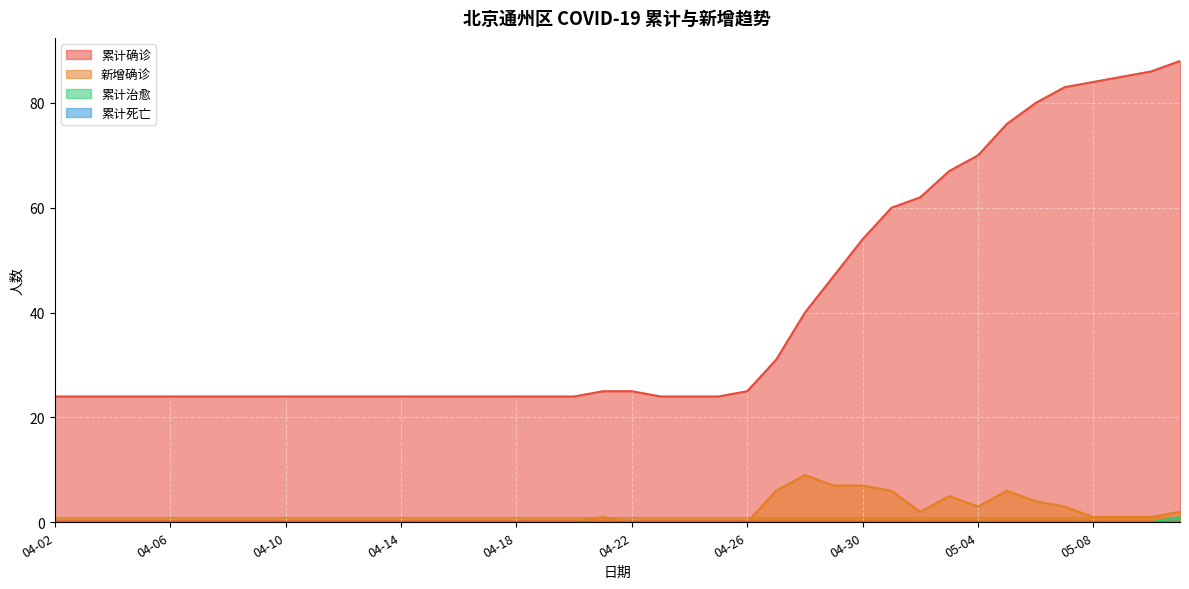

Reading right to left, list all the values displayed in this chart.

累计确诊: 05-11=88	05-10=86	05-09=85	05-08=84	05-07=83	05-06=80	05-05=76	05-04=70	05-03=67	05-02=62	05-01=60	04-30=54	04-29=47	04-28=40	04-27=31	04-26=25	04-25=24	04-24=24	04-23=24	04-22=25	04-21=25	04-20=24	04-19=24	04-18=24	04-17=24	04-16=24	04-15=24	04-14=24	04-13=24	04-12=24	04-11=24	04-10=24	04-09=24	04-08=24	04-07=24	04-06=24	04-05=24	04-04=24	04-03=24	04-02=24
新增确诊: 05-11=2	05-10=1	05-09=1	05-08=1	05-07=3	05-06=4	05-05=6	05-04=3	05-03=5	05-02=2	05-01=6	04-30=7	04-29=7	04-28=9	04-27=6	04-26=0	04-25=0	04-24=0	04-23=0	04-22=0	04-21=1	04-20=0	04-19=0	04-18=0	04-17=0	04-16=0	04-15=0	04-14=0	04-13=0	04-12=0	04-11=0	04-10=0	04-09=0	04-08=0	04-07=0	04-06=0	04-05=0	04-04=0	04-03=0	04-02=0
累计治愈: 05-11=1	05-10=0	05-09=0	05-08=0	05-07=0	05-06=0	05-05=0	05-04=0	05-03=0	05-02=0	05-01=0	04-30=0	04-29=0	04-28=0	04-27=0	04-26=0	04-25=0	04-24=0	04-23=0	04-22=0	04-21=0	04-20=0	04-19=0	04-18=0	04-17=0	04-16=0	04-15=0	04-14=0	04-13=0	04-12=0	04-11=0	04-10=0	04-09=0	04-08=0	04-07=0	04-06=0	04-05=0	04-04=0	04-03=0	04-02=0